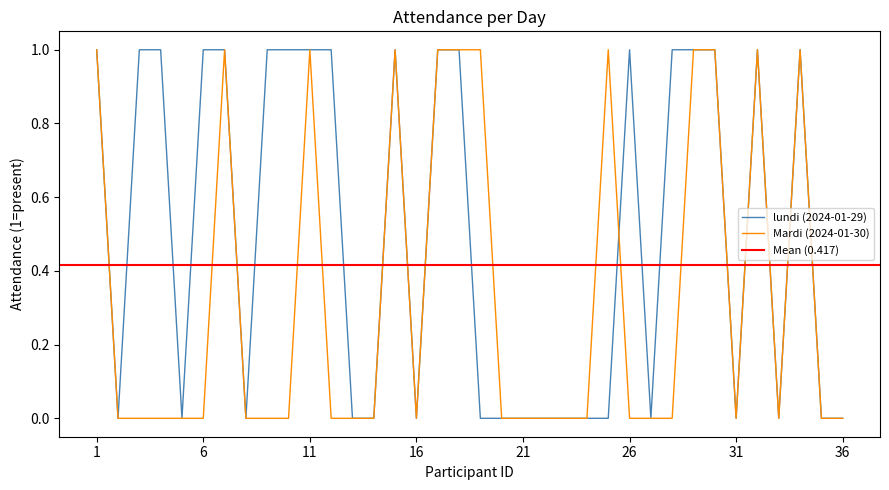

Rank the categories by Mardi (2024-01-30) value from lowest to highest.

2, 3, 4, 5, 6, 8, 9, 10, 12, 13, 14, 16, 20, 21, 22, 23, 24, 26, 27, 28, 31, 33, 35, 36, 1, 7, 11, 15, 17, 18, 19, 25, 29, 30, 32, 34